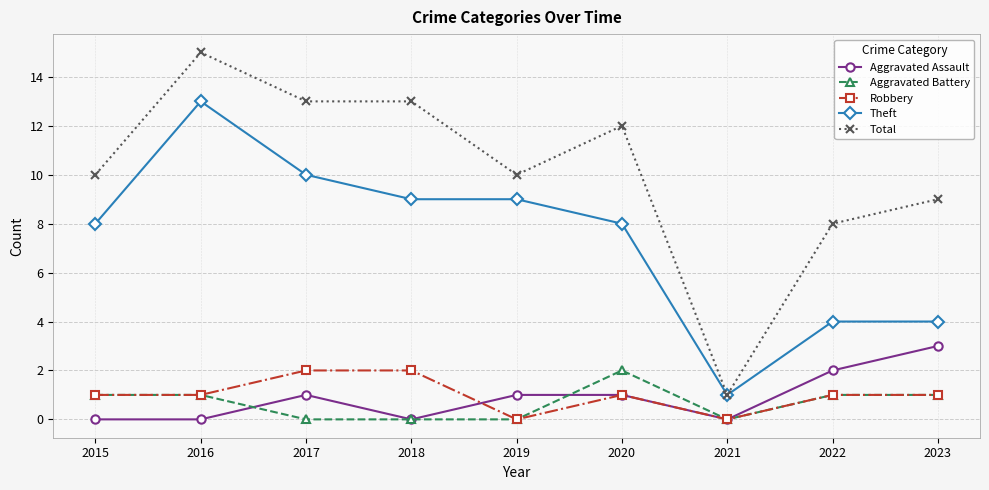

Reading right to left, extract all data points from this chart.

Aggravated Assault: 3	2	0	1	1	0	1	0	0
Aggravated Battery: 1	1	0	2	0	0	0	1	1
Robbery: 1	1	0	1	0	2	2	1	1
Theft: 4	4	1	8	9	9	10	13	8
Total: 9	8	1	12	10	13	13	15	10